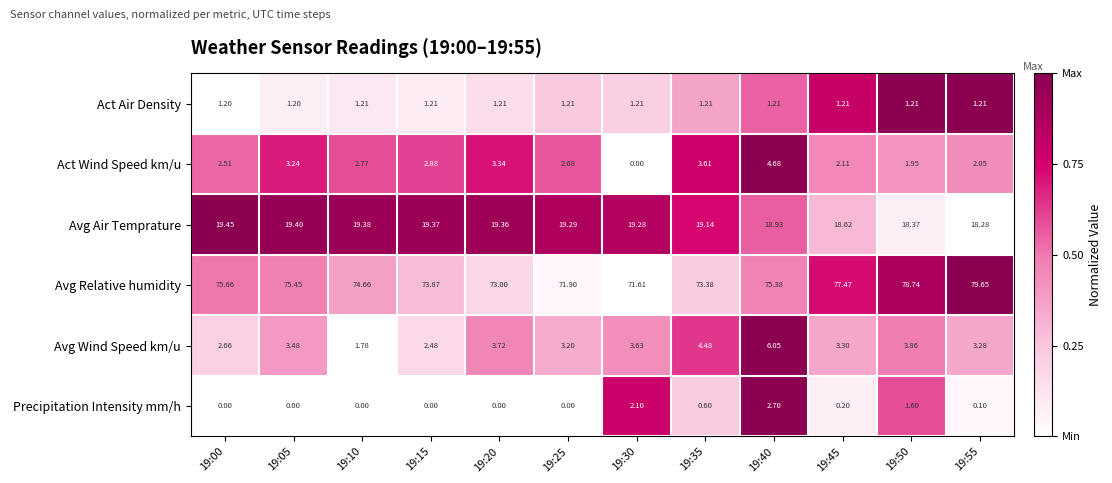

How many values in the Act Wind Speed km/u series exceed 2?

10